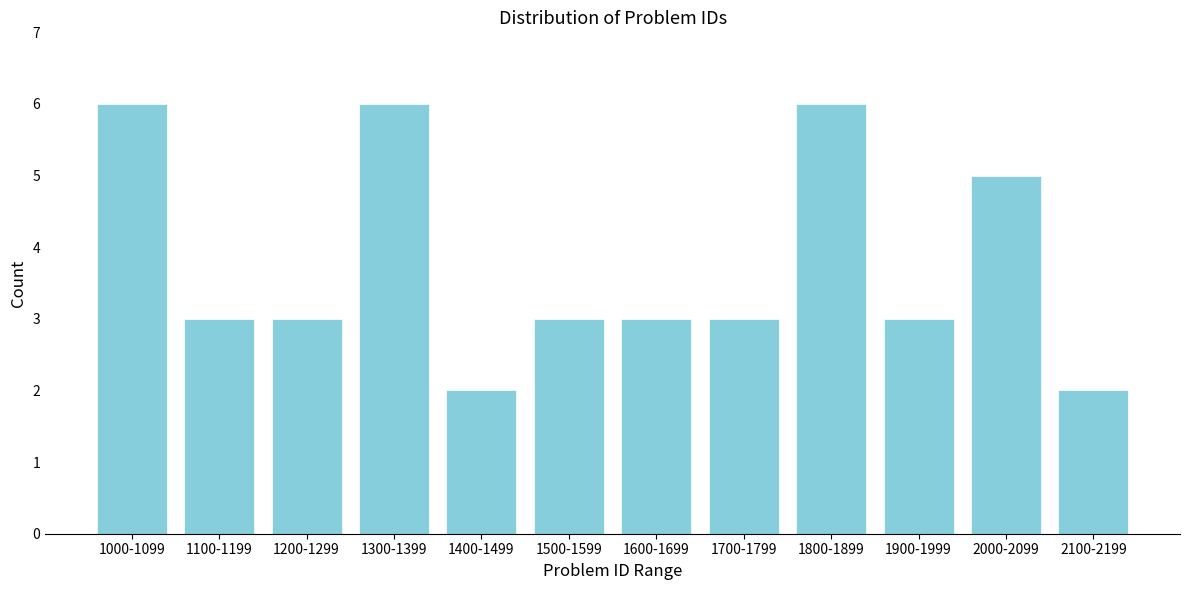

Reading right to left, list all the values displayed in this chart.

2	5	3	6	3	3	3	2	6	3	3	6